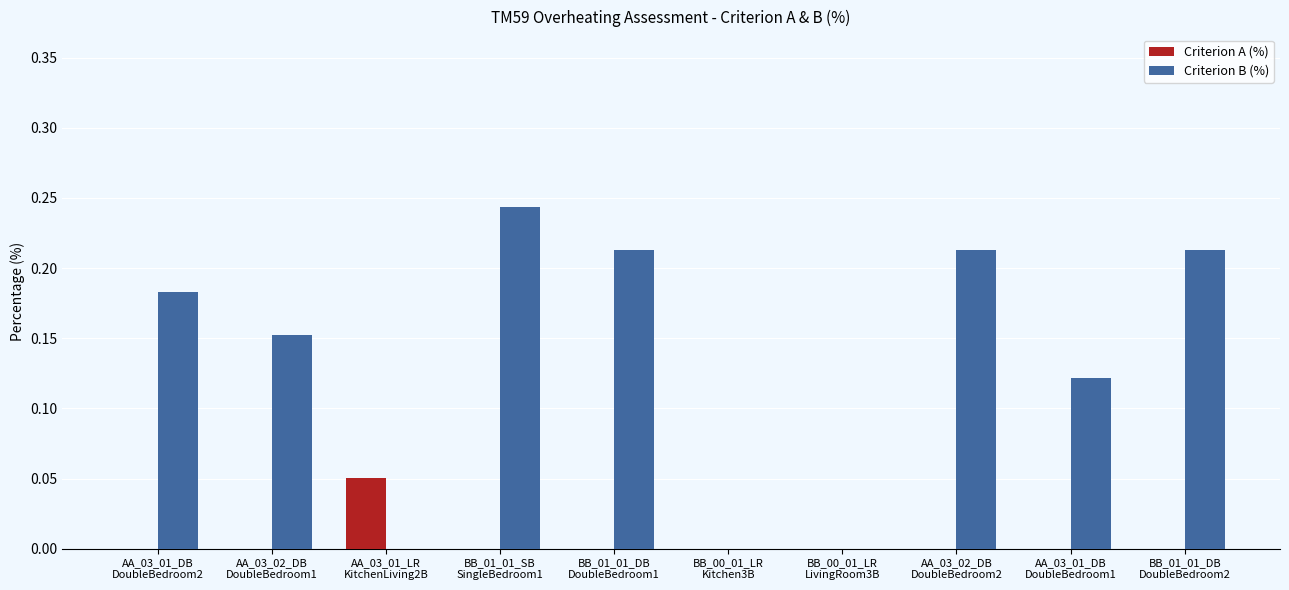

What is the sum of all Criterion B (%) values?

1.3